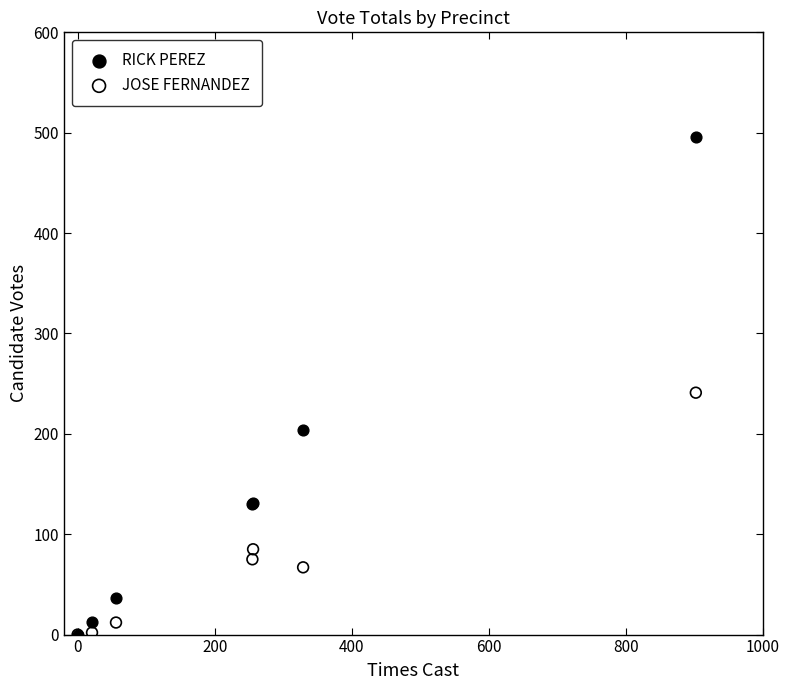

What are all the series names shown in the legend?

RICK PEREZ, JOSE FERNANDEZ